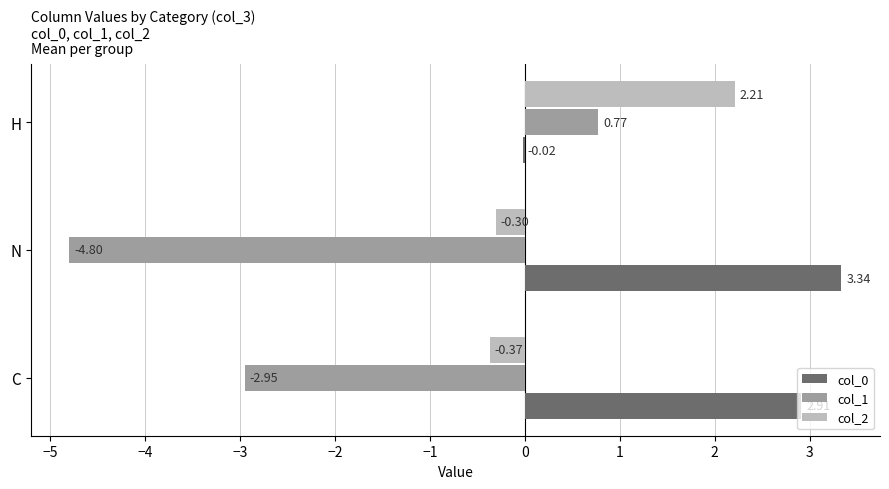

Where is col_1 nearest to the value -2?

C